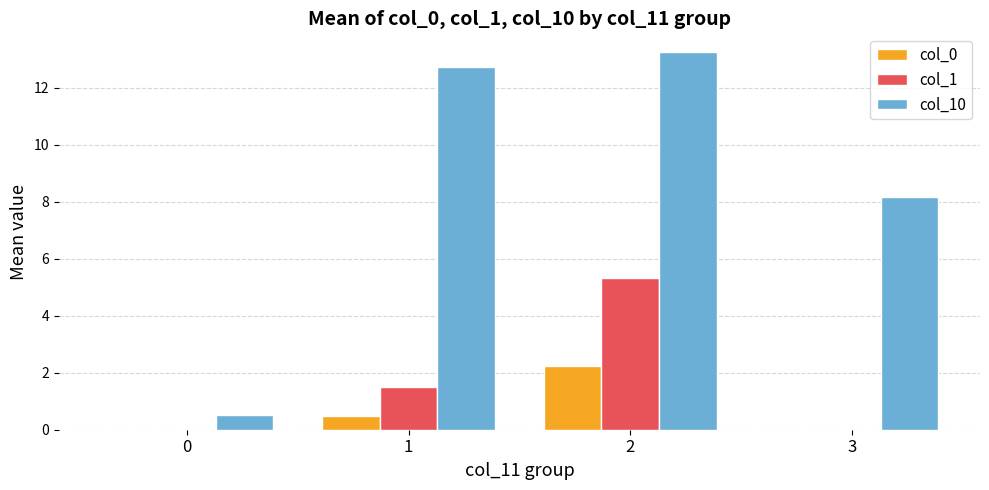

Where is col_10 nearest to the value 6?

3